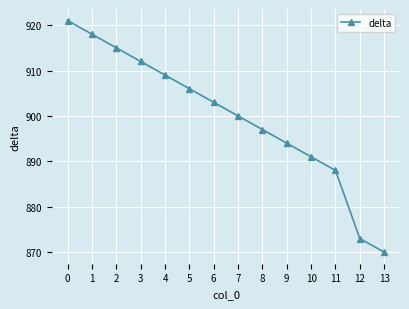

What is the change in value from 8 to 13?

-27